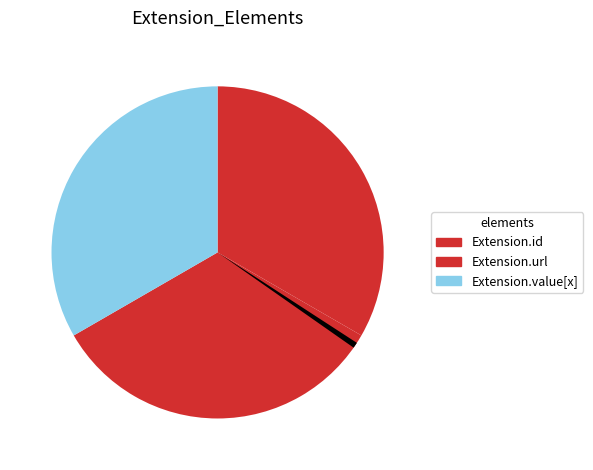

Count the number of slices in the pie.

4